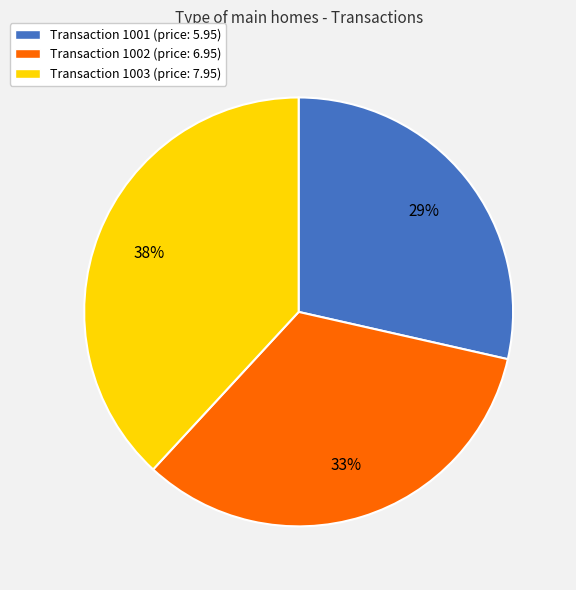

To the nearest percent, what is the average slice percentage?

33%